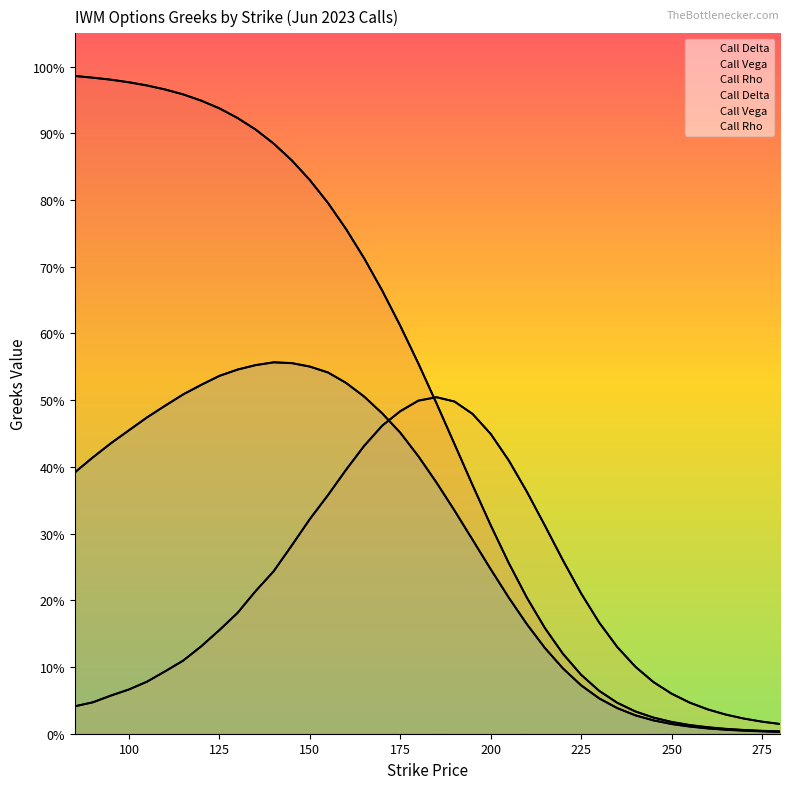

Which series has the largest range (max minus min)?

Call Delta